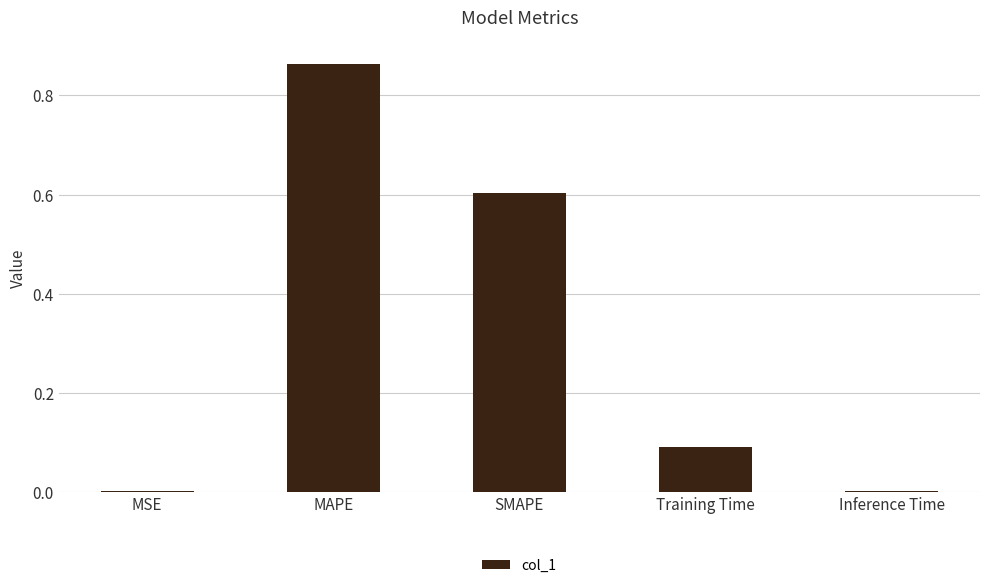

Are the bars horizontal?

No